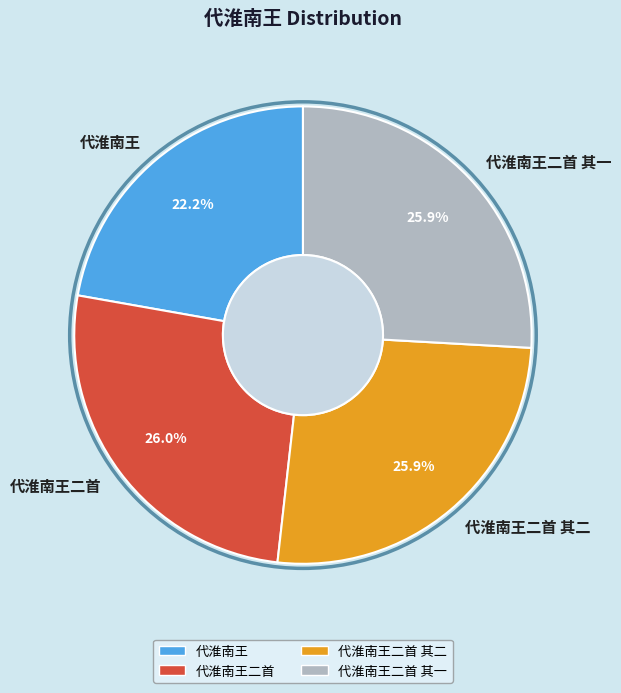

Between 代淮南王二首 其二 and 代淮南王, which is larger?

代淮南王二首 其二